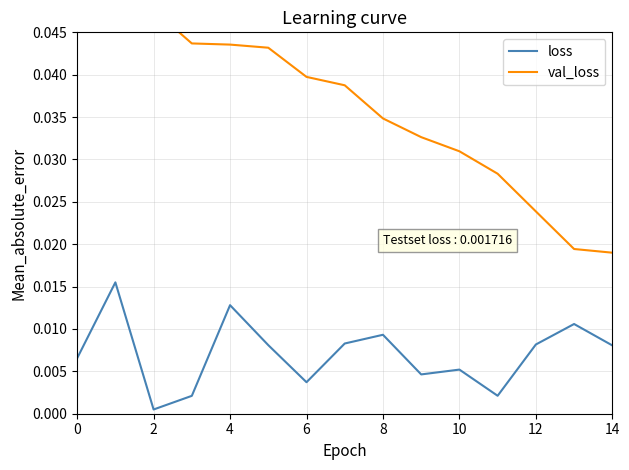

True or false: val_loss and loss intersect in this chart.

False